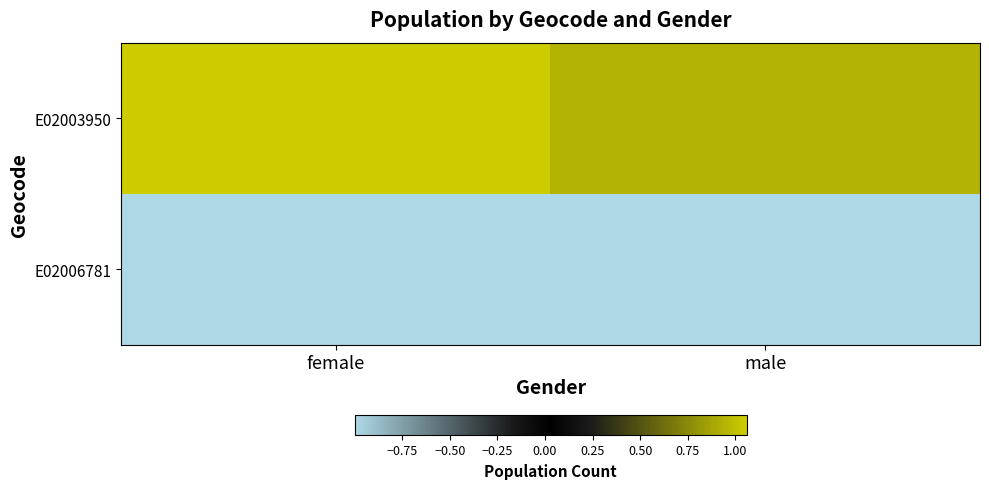

Reading left to right, extract all data points from this chart.

E02003950: female=1.1	male=0.9
E02006781: female=-1.0	male=-1.0